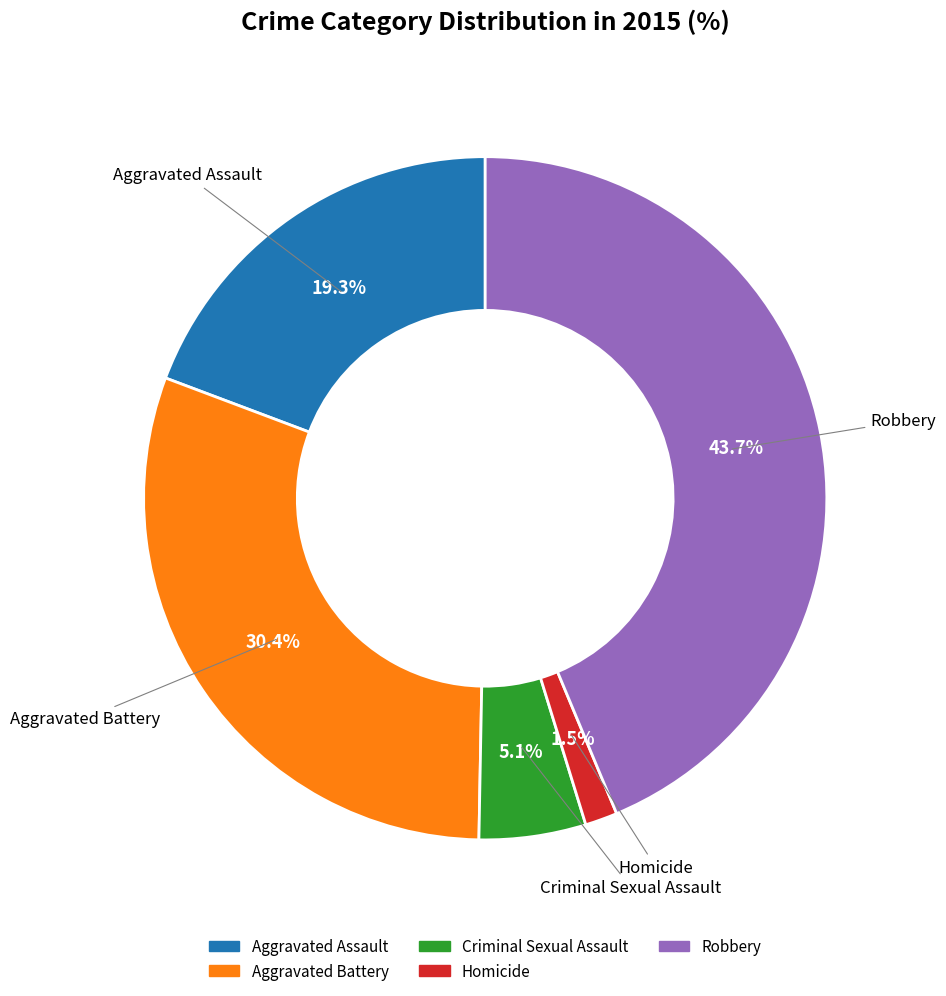

Is there any slice that represents more than half of the pie?

No